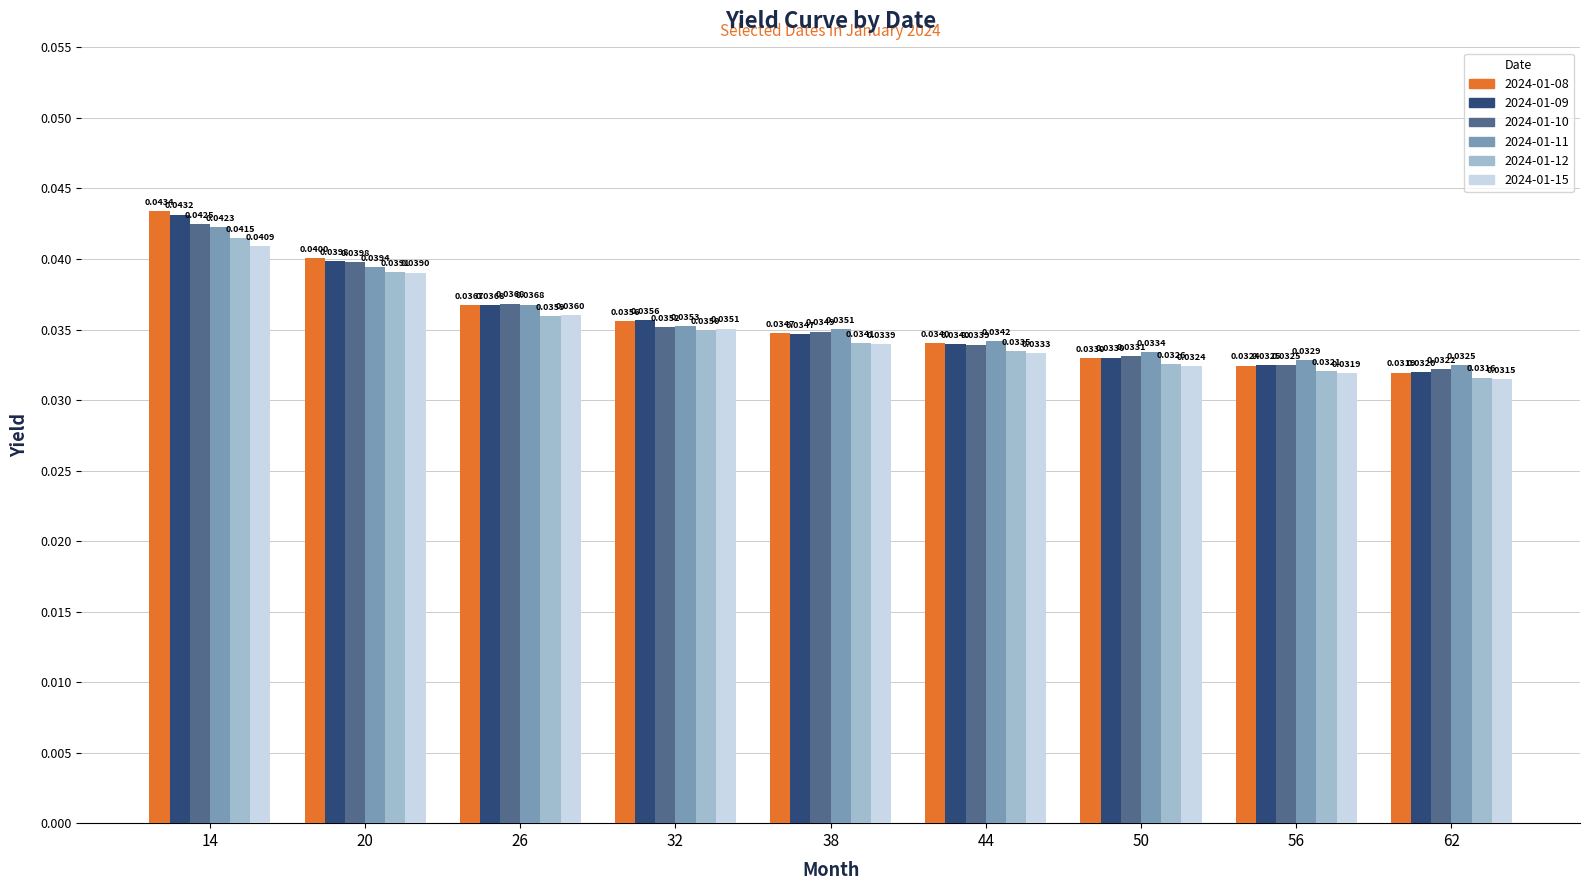

At how many categories does at least one series exceed 0?

9